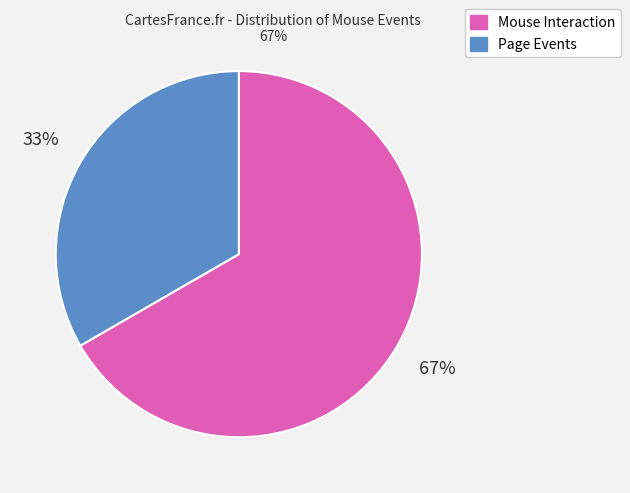

How many slices are in this pie chart?

2